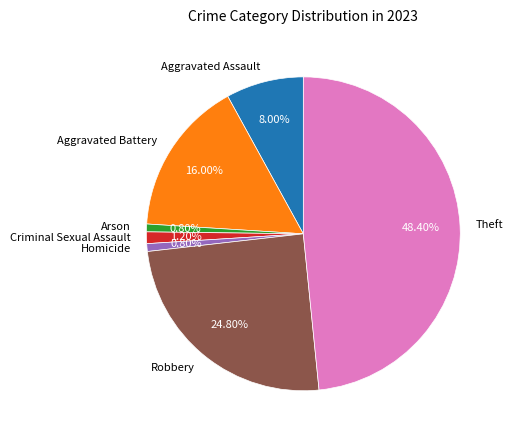

Count the number of slices in the pie.

7